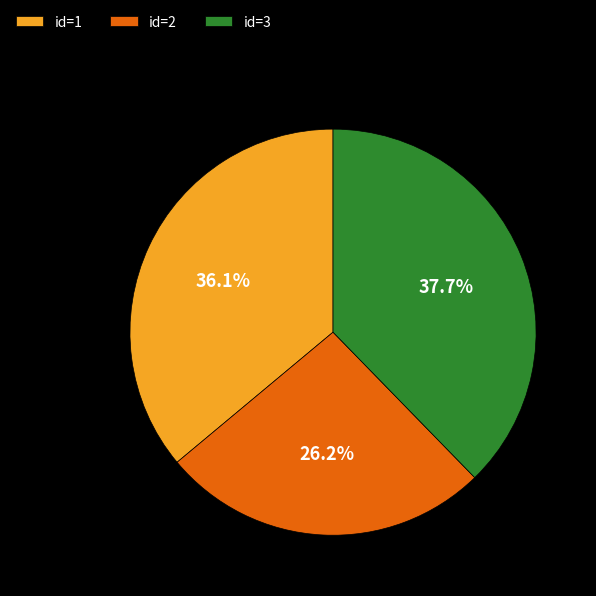

How many slices are in this pie chart?

3